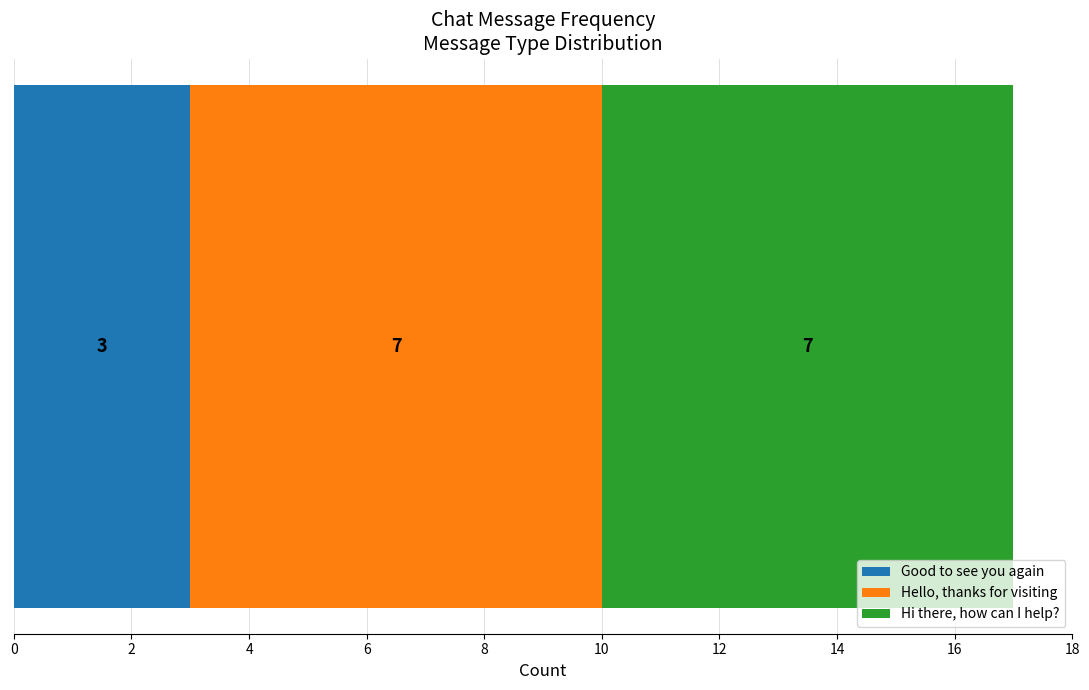

What is the lowest value of the Good to see you again series?

3